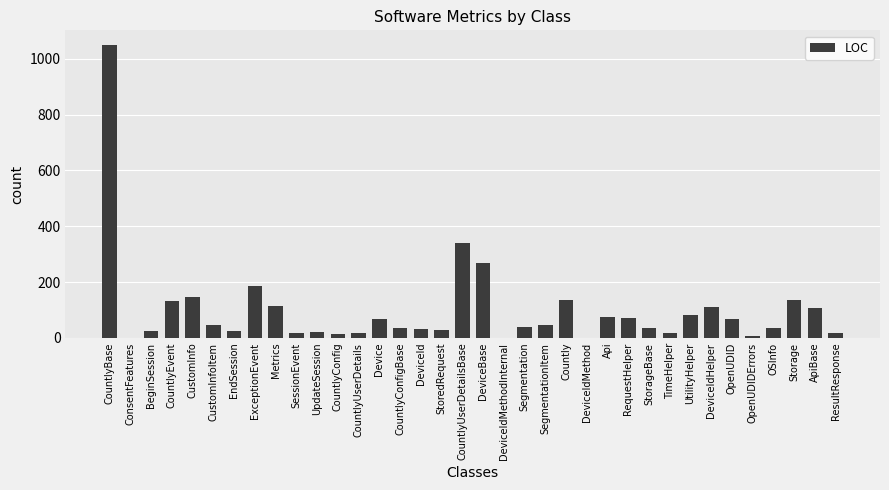

At which label is the value closest to 525?

CountlyUserDetailsBase